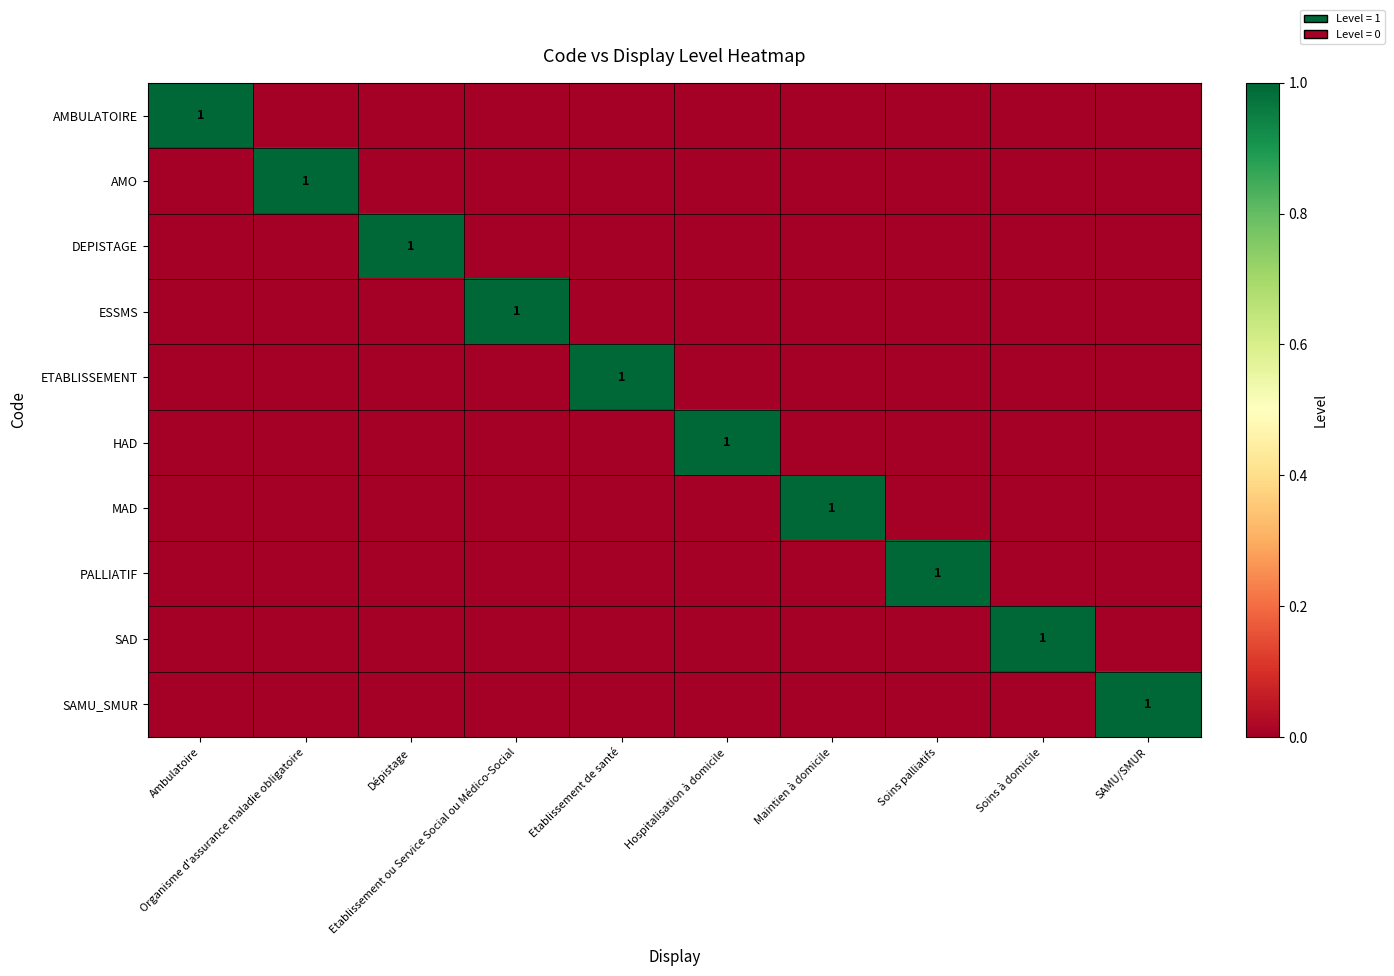

What is the difference between the maximum and minimum values in the HAD series?

1